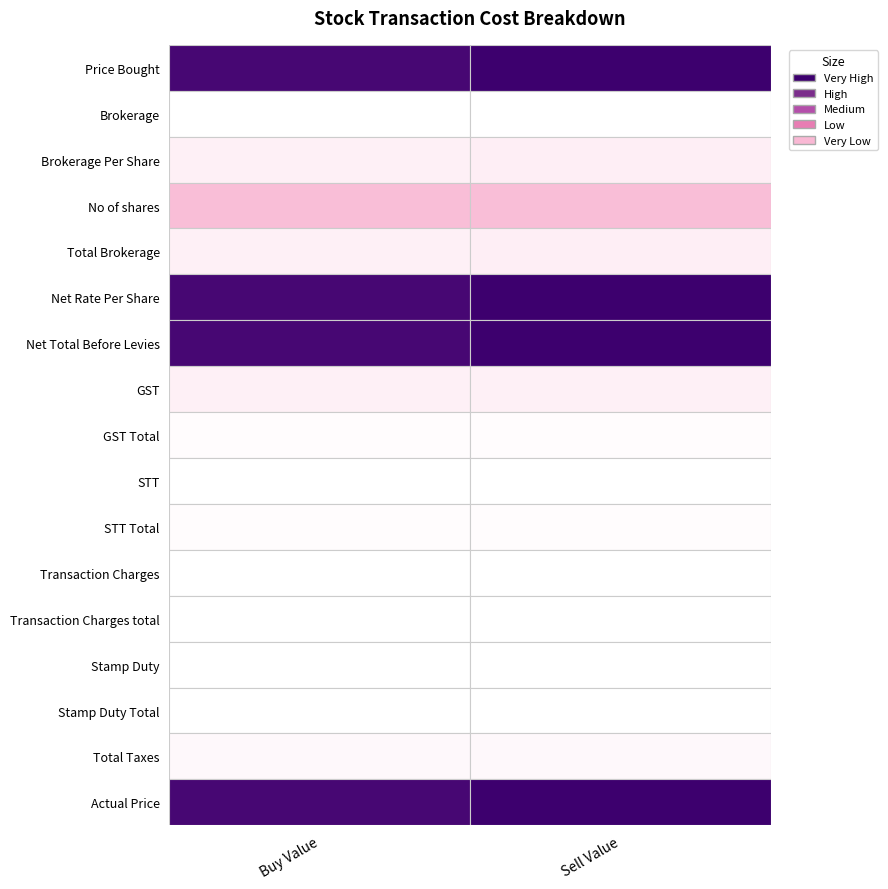

What is the spread (max minus min) of values at Price Bought?

36.8